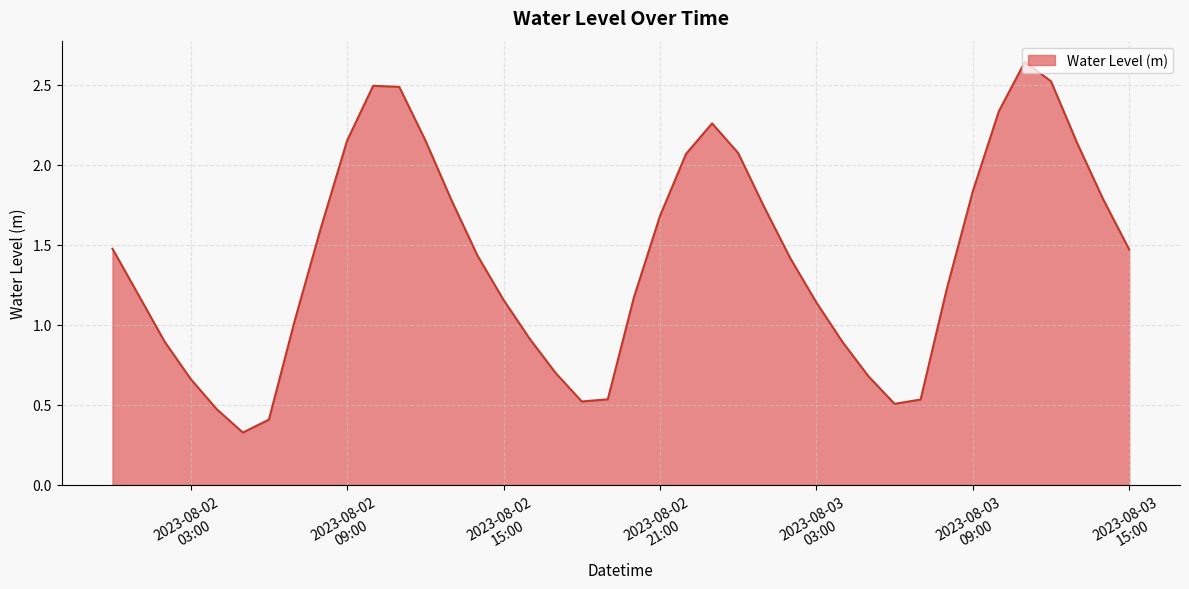

What is the smallest value displayed?

0.3